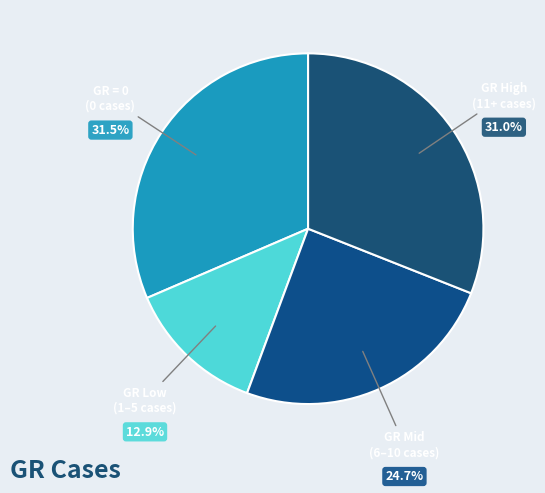

Count the number of slices in the pie.

4